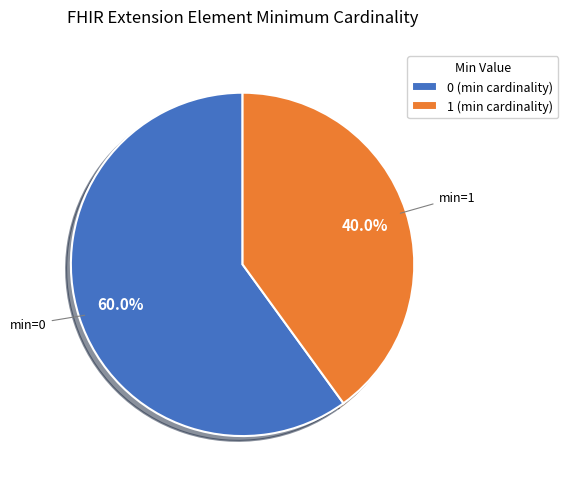

To the nearest percent, what is the average slice percentage?

50%